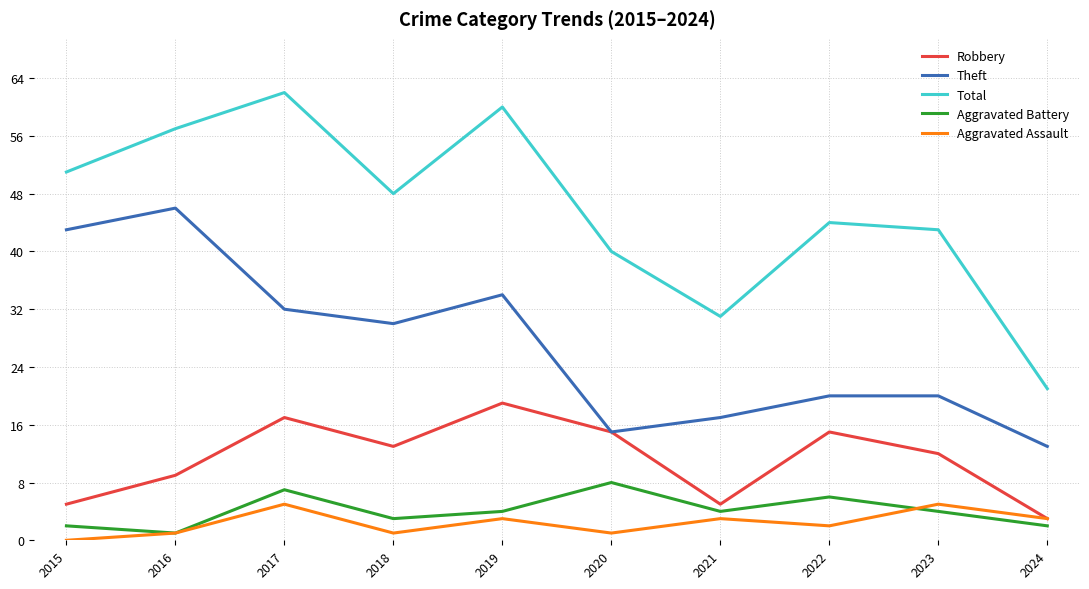

Is the value of Theft at 2021 greater than the value of Aggravated Battery at 2015?

Yes